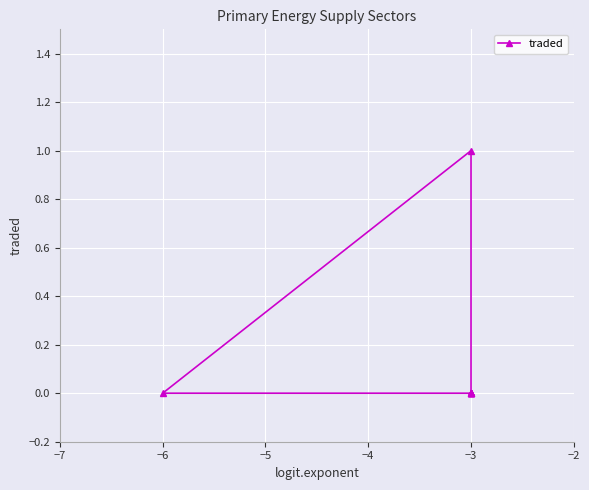

Is it true that the value at −3 is 0?

False